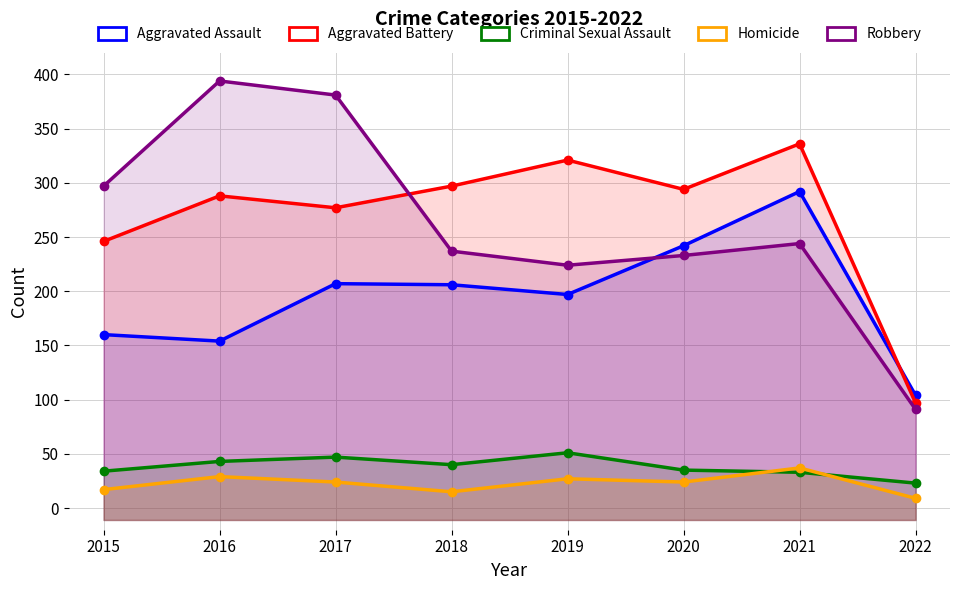

What is the sum of all Criminal Sexual Assault values?

306